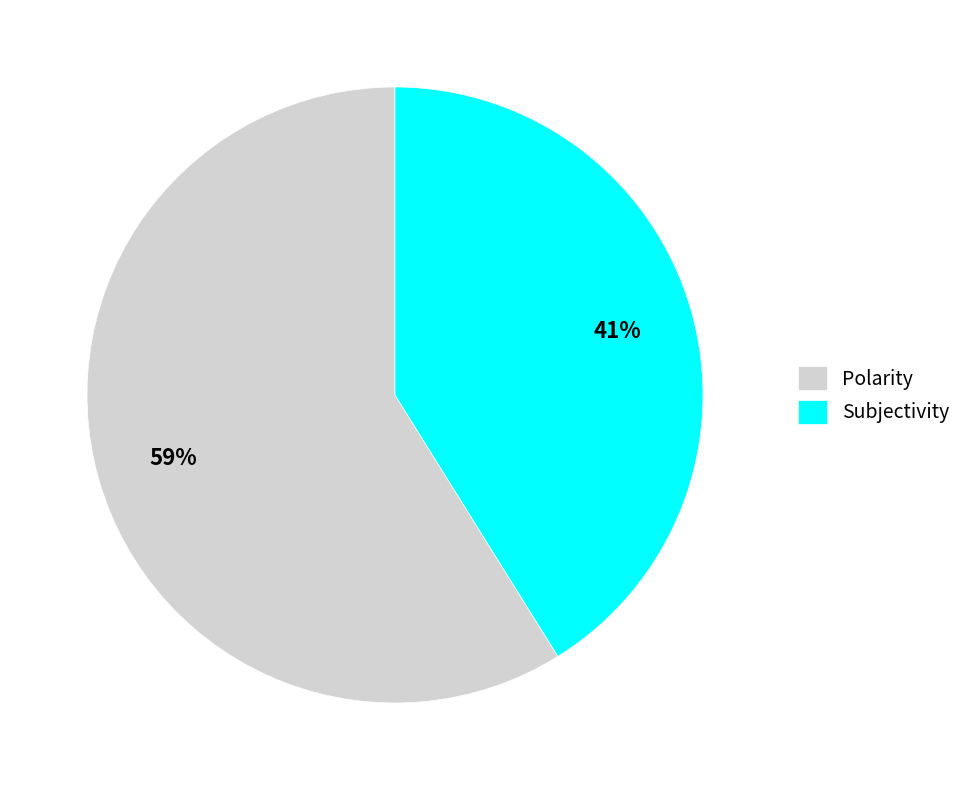

The Polarity slice represents 70% of the pie. True or false?

False